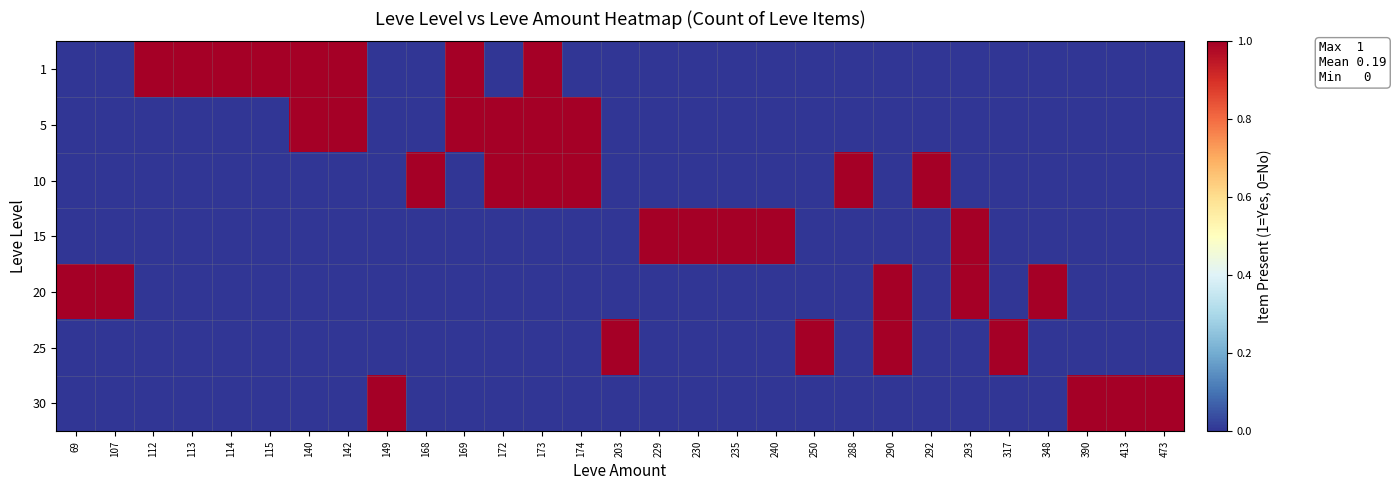

At which category does the chart reach its minimum across all series?

69